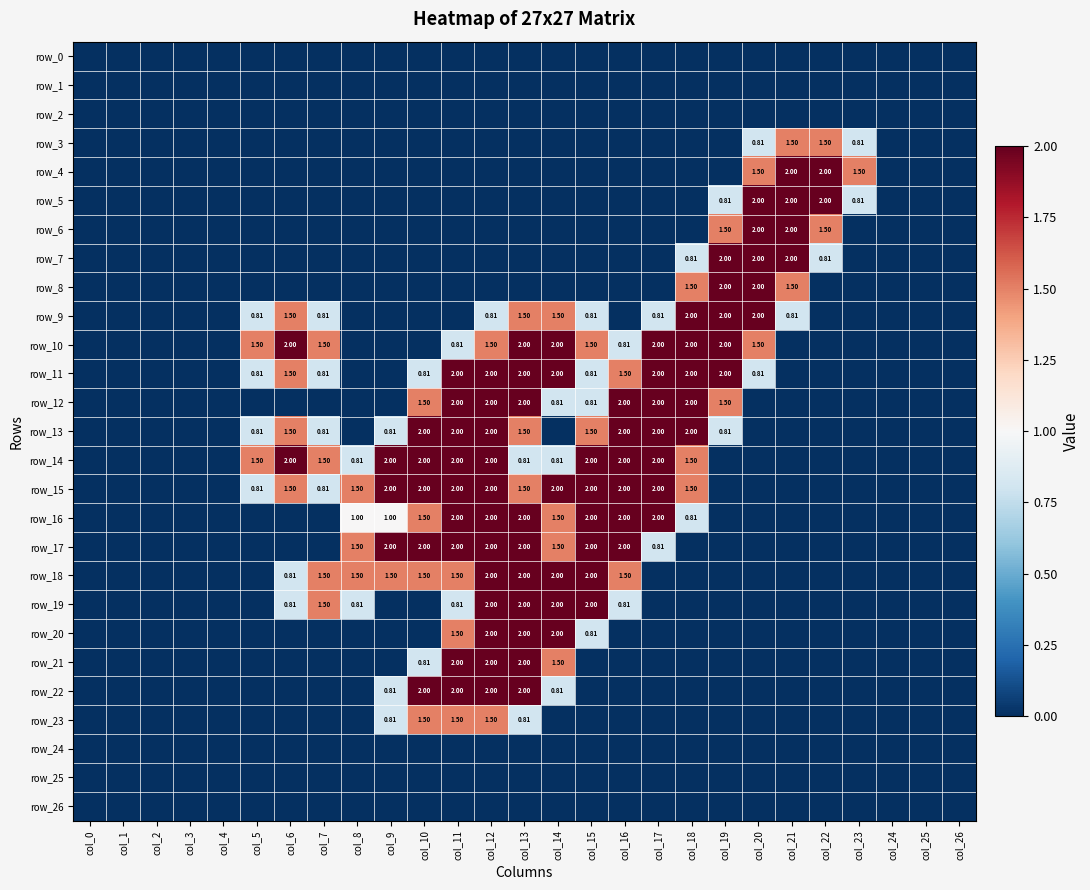

Reading left to right, list all the values displayed in this chart.

row_0: col_0=0.0	col_1=0.0	col_2=0.0	col_3=0.0	col_4=0.0	col_5=0.0	col_6=0.0	col_7=0.0	col_8=0.0	col_9=0.0	col_10=0.0	col_11=0.0	col_12=0.0	col_13=0.0	col_14=0.0	col_15=0.0	col_16=0.0	col_17=0.0	col_18=0.0	col_19=0.0	col_20=0.0	col_21=0.0	col_22=0.0	col_23=0.0	col_24=0.0	col_25=0.0	col_26=0.0
row_1: col_0=0.0	col_1=0.0	col_2=0.0	col_3=0.0	col_4=0.0	col_5=0.0	col_6=0.0	col_7=0.0	col_8=0.0	col_9=0.0	col_10=0.0	col_11=0.0	col_12=0.0	col_13=0.0	col_14=0.0	col_15=0.0	col_16=0.0	col_17=0.0	col_18=0.0	col_19=0.0	col_20=0.0	col_21=0.0	col_22=0.0	col_23=0.0	col_24=0.0	col_25=0.0	col_26=0.0
row_2: col_0=0.0	col_1=0.0	col_2=0.0	col_3=0.0	col_4=0.0	col_5=0.0	col_6=0.0	col_7=0.0	col_8=0.0	col_9=0.0	col_10=0.0	col_11=0.0	col_12=0.0	col_13=0.0	col_14=0.0	col_15=0.0	col_16=0.0	col_17=0.0	col_18=0.0	col_19=0.0	col_20=0.0	col_21=0.0	col_22=0.0	col_23=0.0	col_24=0.0	col_25=0.0	col_26=0.0
row_3: col_0=0.0	col_1=0.0	col_2=0.0	col_3=0.0	col_4=0.0	col_5=0.0	col_6=0.0	col_7=0.0	col_8=0.0	col_9=0.0	col_10=0.0	col_11=0.0	col_12=0.0	col_13=0.0	col_14=0.0	col_15=0.0	col_16=0.0	col_17=0.0	col_18=0.0	col_19=0.0	col_20=0.8	col_21=1.5	col_22=1.5	col_23=0.8	col_24=0.0	col_25=0.0	col_26=0.0
row_4: col_0=0.0	col_1=0.0	col_2=0.0	col_3=0.0	col_4=0.0	col_5=0.0	col_6=0.0	col_7=0.0	col_8=0.0	col_9=0.0	col_10=0.0	col_11=0.0	col_12=0.0	col_13=0.0	col_14=0.0	col_15=0.0	col_16=0.0	col_17=0.0	col_18=0.0	col_19=0.0	col_20=1.5	col_21=2.0	col_22=2.0	col_23=1.5	col_24=0.0	col_25=0.0	col_26=0.0
row_5: col_0=0.0	col_1=0.0	col_2=0.0	col_3=0.0	col_4=0.0	col_5=0.0	col_6=0.0	col_7=0.0	col_8=0.0	col_9=0.0	col_10=0.0	col_11=0.0	col_12=0.0	col_13=0.0	col_14=0.0	col_15=0.0	col_16=0.0	col_17=0.0	col_18=0.0	col_19=0.8	col_20=2.0	col_21=2.0	col_22=2.0	col_23=0.8	col_24=0.0	col_25=0.0	col_26=0.0
row_6: col_0=0.0	col_1=0.0	col_2=0.0	col_3=0.0	col_4=0.0	col_5=0.0	col_6=0.0	col_7=0.0	col_8=0.0	col_9=0.0	col_10=0.0	col_11=0.0	col_12=0.0	col_13=0.0	col_14=0.0	col_15=0.0	col_16=0.0	col_17=0.0	col_18=0.0	col_19=1.5	col_20=2.0	col_21=2.0	col_22=1.5	col_23=0.0	col_24=0.0	col_25=0.0	col_26=0.0
row_7: col_0=0.0	col_1=0.0	col_2=0.0	col_3=0.0	col_4=0.0	col_5=0.0	col_6=0.0	col_7=0.0	col_8=0.0	col_9=0.0	col_10=0.0	col_11=0.0	col_12=0.0	col_13=0.0	col_14=0.0	col_15=0.0	col_16=0.0	col_17=0.0	col_18=0.8	col_19=2.0	col_20=2.0	col_21=2.0	col_22=0.8	col_23=0.0	col_24=0.0	col_25=0.0	col_26=0.0
row_8: col_0=0.0	col_1=0.0	col_2=0.0	col_3=0.0	col_4=0.0	col_5=0.0	col_6=0.0	col_7=0.0	col_8=0.0	col_9=0.0	col_10=0.0	col_11=0.0	col_12=0.0	col_13=0.0	col_14=0.0	col_15=0.0	col_16=0.0	col_17=0.0	col_18=1.5	col_19=2.0	col_20=2.0	col_21=1.5	col_22=0.0	col_23=0.0	col_24=0.0	col_25=0.0	col_26=0.0
row_9: col_0=0.0	col_1=0.0	col_2=0.0	col_3=0.0	col_4=0.0	col_5=0.8	col_6=1.5	col_7=0.8	col_8=0.0	col_9=0.0	col_10=0.0	col_11=0.0	col_12=0.8	col_13=1.5	col_14=1.5	col_15=0.8	col_16=0.0	col_17=0.8	col_18=2.0	col_19=2.0	col_20=2.0	col_21=0.8	col_22=0.0	col_23=0.0	col_24=0.0	col_25=0.0	col_26=0.0
row_10: col_0=0.0	col_1=0.0	col_2=0.0	col_3=0.0	col_4=0.0	col_5=1.5	col_6=2.0	col_7=1.5	col_8=0.0	col_9=0.0	col_10=0.0	col_11=0.8	col_12=1.5	col_13=2.0	col_14=2.0	col_15=1.5	col_16=0.8	col_17=2.0	col_18=2.0	col_19=2.0	col_20=1.5	col_21=0.0	col_22=0.0	col_23=0.0	col_24=0.0	col_25=0.0	col_26=0.0
row_11: col_0=0.0	col_1=0.0	col_2=0.0	col_3=0.0	col_4=0.0	col_5=0.8	col_6=1.5	col_7=0.8	col_8=0.0	col_9=0.0	col_10=0.8	col_11=2.0	col_12=2.0	col_13=2.0	col_14=2.0	col_15=0.8	col_16=1.5	col_17=2.0	col_18=2.0	col_19=2.0	col_20=0.8	col_21=0.0	col_22=0.0	col_23=0.0	col_24=0.0	col_25=0.0	col_26=0.0
row_12: col_0=0.0	col_1=0.0	col_2=0.0	col_3=0.0	col_4=0.0	col_5=0.0	col_6=0.0	col_7=0.0	col_8=0.0	col_9=0.0	col_10=1.5	col_11=2.0	col_12=2.0	col_13=2.0	col_14=0.8	col_15=0.8	col_16=2.0	col_17=2.0	col_18=2.0	col_19=1.5	col_20=0.0	col_21=0.0	col_22=0.0	col_23=0.0	col_24=0.0	col_25=0.0	col_26=0.0
row_13: col_0=0.0	col_1=0.0	col_2=0.0	col_3=0.0	col_4=0.0	col_5=0.8	col_6=1.5	col_7=0.8	col_8=0.0	col_9=0.8	col_10=2.0	col_11=2.0	col_12=2.0	col_13=1.5	col_14=0.0	col_15=1.5	col_16=2.0	col_17=2.0	col_18=2.0	col_19=0.8	col_20=0.0	col_21=0.0	col_22=0.0	col_23=0.0	col_24=0.0	col_25=0.0	col_26=0.0
row_14: col_0=0.0	col_1=0.0	col_2=0.0	col_3=0.0	col_4=0.0	col_5=1.5	col_6=2.0	col_7=1.5	col_8=0.8	col_9=2.0	col_10=2.0	col_11=2.0	col_12=2.0	col_13=0.8	col_14=0.8	col_15=2.0	col_16=2.0	col_17=2.0	col_18=1.5	col_19=0.0	col_20=0.0	col_21=0.0	col_22=0.0	col_23=0.0	col_24=0.0	col_25=0.0	col_26=0.0
row_15: col_0=0.0	col_1=0.0	col_2=0.0	col_3=0.0	col_4=0.0	col_5=0.8	col_6=1.5	col_7=0.8	col_8=1.5	col_9=2.0	col_10=2.0	col_11=2.0	col_12=2.0	col_13=1.5	col_14=2.0	col_15=2.0	col_16=2.0	col_17=2.0	col_18=1.5	col_19=0.0	col_20=0.0	col_21=0.0	col_22=0.0	col_23=0.0	col_24=0.0	col_25=0.0	col_26=0.0
row_16: col_0=0.0	col_1=0.0	col_2=0.0	col_3=0.0	col_4=0.0	col_5=0.0	col_6=0.0	col_7=0.0	col_8=1.0	col_9=1.0	col_10=1.5	col_11=2.0	col_12=2.0	col_13=2.0	col_14=1.5	col_15=2.0	col_16=2.0	col_17=2.0	col_18=0.8	col_19=0.0	col_20=0.0	col_21=0.0	col_22=0.0	col_23=0.0	col_24=0.0	col_25=0.0	col_26=0.0
row_17: col_0=0.0	col_1=0.0	col_2=0.0	col_3=0.0	col_4=0.0	col_5=0.0	col_6=0.0	col_7=0.0	col_8=1.5	col_9=2.0	col_10=2.0	col_11=2.0	col_12=2.0	col_13=2.0	col_14=1.5	col_15=2.0	col_16=2.0	col_17=0.8	col_18=0.0	col_19=0.0	col_20=0.0	col_21=0.0	col_22=0.0	col_23=0.0	col_24=0.0	col_25=0.0	col_26=0.0
row_18: col_0=0.0	col_1=0.0	col_2=0.0	col_3=0.0	col_4=0.0	col_5=0.0	col_6=0.8	col_7=1.5	col_8=1.5	col_9=1.5	col_10=1.5	col_11=1.5	col_12=2.0	col_13=2.0	col_14=2.0	col_15=2.0	col_16=1.5	col_17=0.0	col_18=0.0	col_19=0.0	col_20=0.0	col_21=0.0	col_22=0.0	col_23=0.0	col_24=0.0	col_25=0.0	col_26=0.0
row_19: col_0=0.0	col_1=0.0	col_2=0.0	col_3=0.0	col_4=0.0	col_5=0.0	col_6=0.8	col_7=1.5	col_8=0.8	col_9=0.0	col_10=0.0	col_11=0.8	col_12=2.0	col_13=2.0	col_14=2.0	col_15=2.0	col_16=0.8	col_17=0.0	col_18=0.0	col_19=0.0	col_20=0.0	col_21=0.0	col_22=0.0	col_23=0.0	col_24=0.0	col_25=0.0	col_26=0.0
row_20: col_0=0.0	col_1=0.0	col_2=0.0	col_3=0.0	col_4=0.0	col_5=0.0	col_6=0.0	col_7=0.0	col_8=0.0	col_9=0.0	col_10=0.0	col_11=1.5	col_12=2.0	col_13=2.0	col_14=2.0	col_15=0.8	col_16=0.0	col_17=0.0	col_18=0.0	col_19=0.0	col_20=0.0	col_21=0.0	col_22=0.0	col_23=0.0	col_24=0.0	col_25=0.0	col_26=0.0
row_21: col_0=0.0	col_1=0.0	col_2=0.0	col_3=0.0	col_4=0.0	col_5=0.0	col_6=0.0	col_7=0.0	col_8=0.0	col_9=0.0	col_10=0.8	col_11=2.0	col_12=2.0	col_13=2.0	col_14=1.5	col_15=0.0	col_16=0.0	col_17=0.0	col_18=0.0	col_19=0.0	col_20=0.0	col_21=0.0	col_22=0.0	col_23=0.0	col_24=0.0	col_25=0.0	col_26=0.0
row_22: col_0=0.0	col_1=0.0	col_2=0.0	col_3=0.0	col_4=0.0	col_5=0.0	col_6=0.0	col_7=0.0	col_8=0.0	col_9=0.8	col_10=2.0	col_11=2.0	col_12=2.0	col_13=2.0	col_14=0.8	col_15=0.0	col_16=0.0	col_17=0.0	col_18=0.0	col_19=0.0	col_20=0.0	col_21=0.0	col_22=0.0	col_23=0.0	col_24=0.0	col_25=0.0	col_26=0.0
row_23: col_0=0.0	col_1=0.0	col_2=0.0	col_3=0.0	col_4=0.0	col_5=0.0	col_6=0.0	col_7=0.0	col_8=0.0	col_9=0.8	col_10=1.5	col_11=1.5	col_12=1.5	col_13=0.8	col_14=0.0	col_15=0.0	col_16=0.0	col_17=0.0	col_18=0.0	col_19=0.0	col_20=0.0	col_21=0.0	col_22=0.0	col_23=0.0	col_24=0.0	col_25=0.0	col_26=0.0
row_24: col_0=0.0	col_1=0.0	col_2=0.0	col_3=0.0	col_4=0.0	col_5=0.0	col_6=0.0	col_7=0.0	col_8=0.0	col_9=0.0	col_10=0.0	col_11=0.0	col_12=0.0	col_13=0.0	col_14=0.0	col_15=0.0	col_16=0.0	col_17=0.0	col_18=0.0	col_19=0.0	col_20=0.0	col_21=0.0	col_22=0.0	col_23=0.0	col_24=0.0	col_25=0.0	col_26=0.0
row_25: col_0=0.0	col_1=0.0	col_2=0.0	col_3=0.0	col_4=0.0	col_5=0.0	col_6=0.0	col_7=0.0	col_8=0.0	col_9=0.0	col_10=0.0	col_11=0.0	col_12=0.0	col_13=0.0	col_14=0.0	col_15=0.0	col_16=0.0	col_17=0.0	col_18=0.0	col_19=0.0	col_20=0.0	col_21=0.0	col_22=0.0	col_23=0.0	col_24=0.0	col_25=0.0	col_26=0.0
row_26: col_0=0.0	col_1=0.0	col_2=0.0	col_3=0.0	col_4=0.0	col_5=0.0	col_6=0.0	col_7=0.0	col_8=0.0	col_9=0.0	col_10=0.0	col_11=0.0	col_12=0.0	col_13=0.0	col_14=0.0	col_15=0.0	col_16=0.0	col_17=0.0	col_18=0.0	col_19=0.0	col_20=0.0	col_21=0.0	col_22=0.0	col_23=0.0	col_24=0.0	col_25=0.0	col_26=0.0